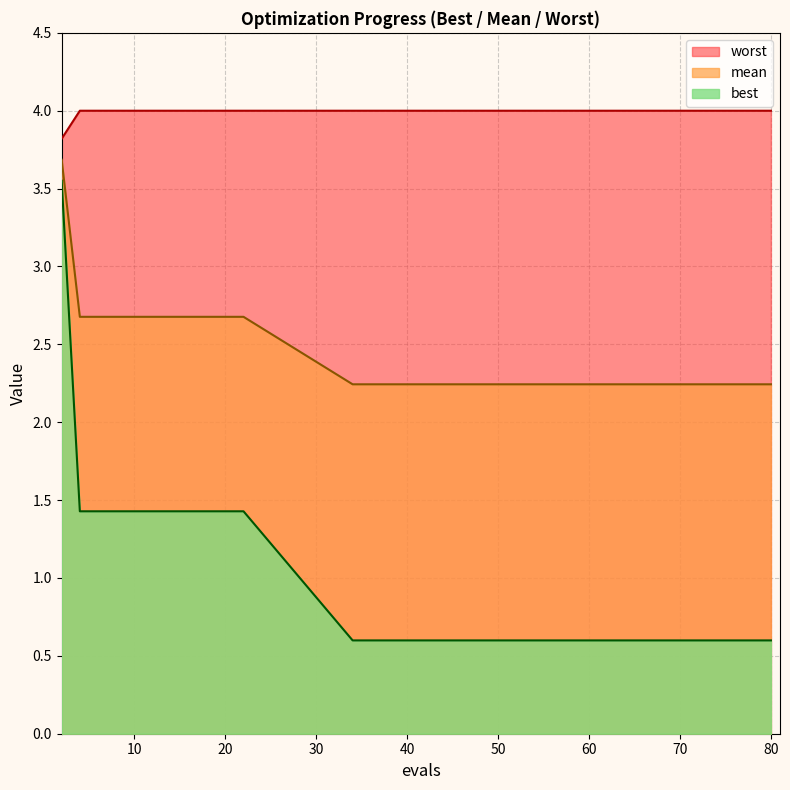

The value of best at 63 is 0.6. True or false?

True